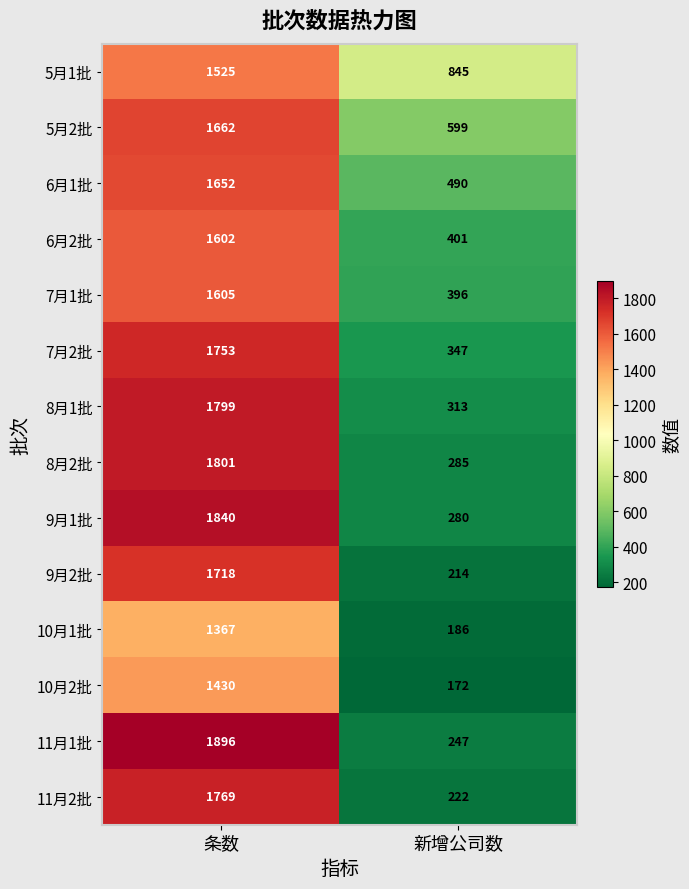

Is it true that 8月2批 equals 2604 at 条数?

False